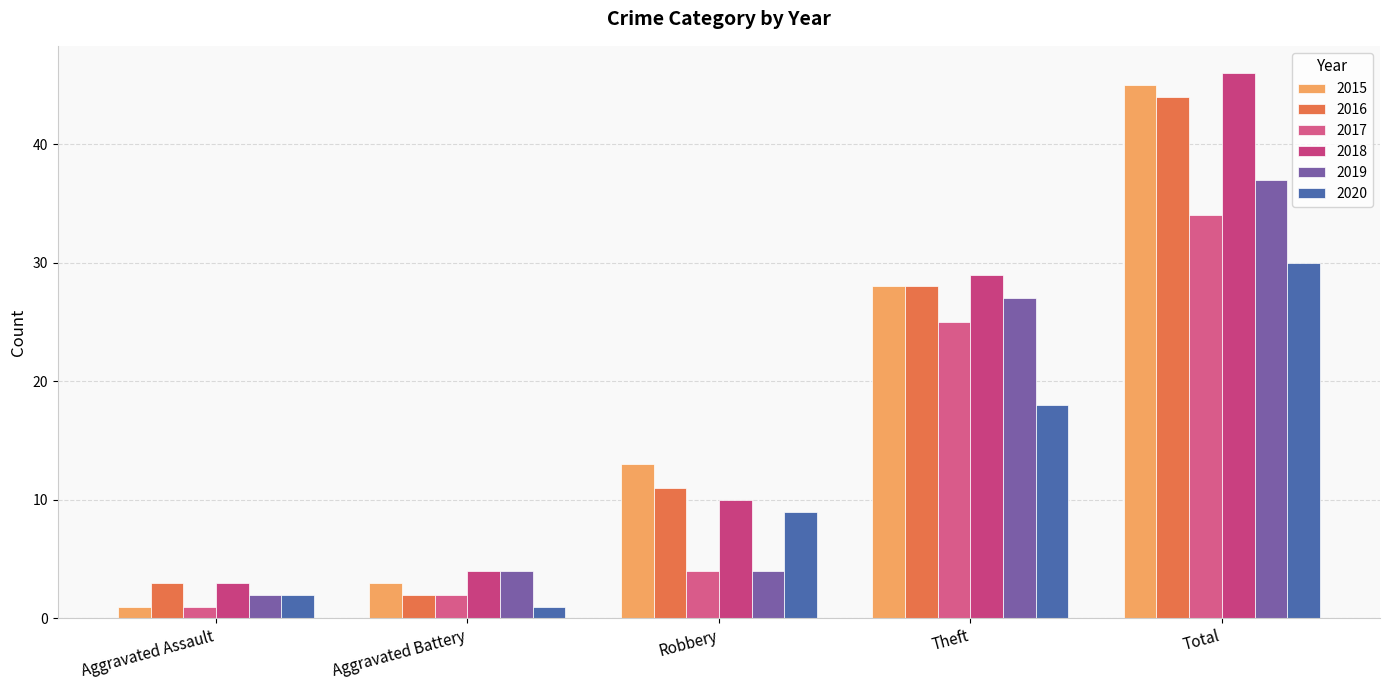

At how many categories does at least one series exceed 1?

5